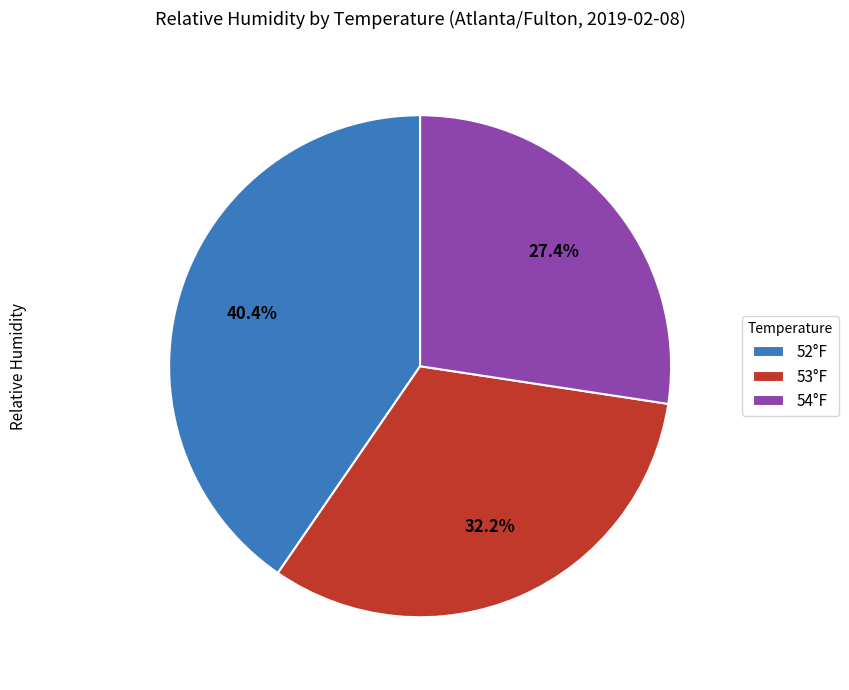

Which category has the smallest portion of the pie?

54°F